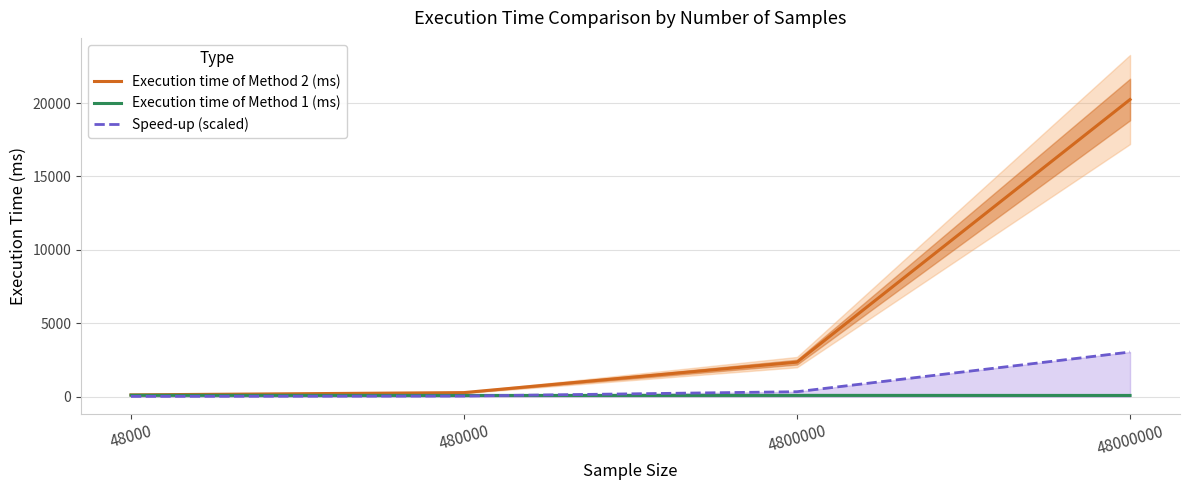

The value of Speed-up (scaled) at 4800000 is 511.0. True or false?

False